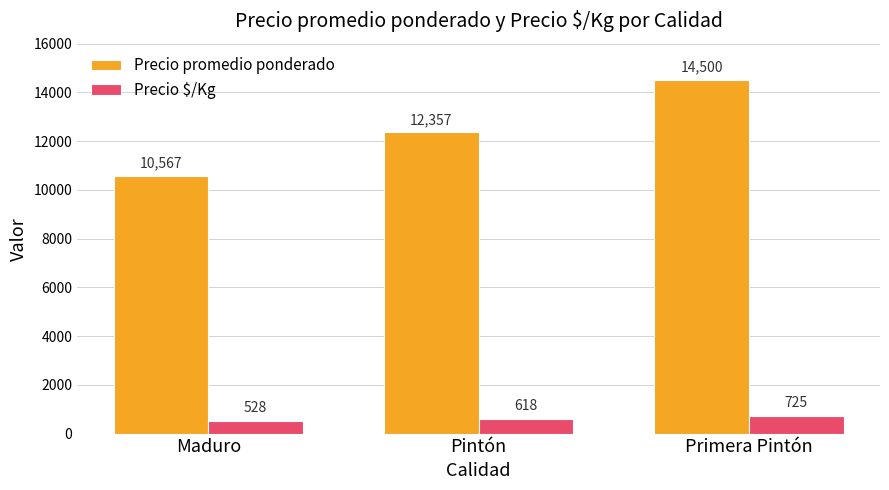

Rank the series at Primera Pintón from lowest to highest value.

Precio $/Kg, Precio promedio ponderado